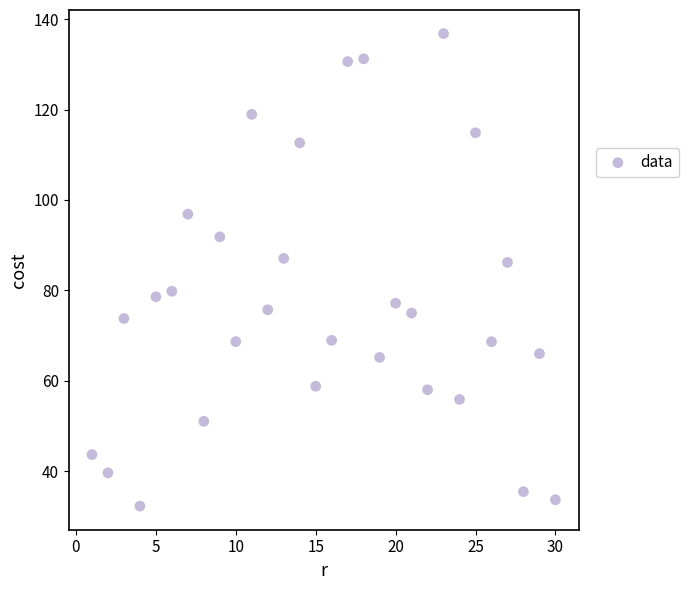

What is the range of X values (max minus min)?

29.0